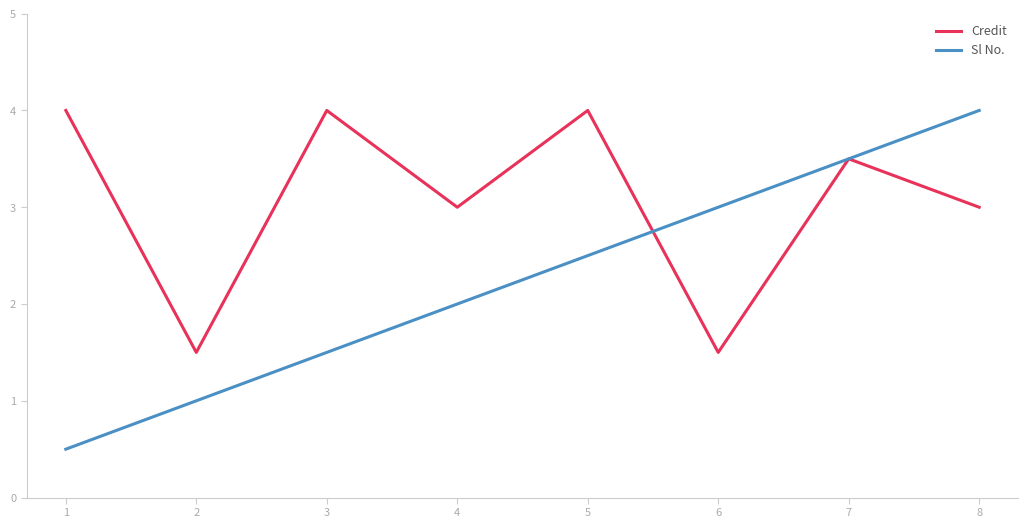

At which label does Sl No. first exceed 5?

6